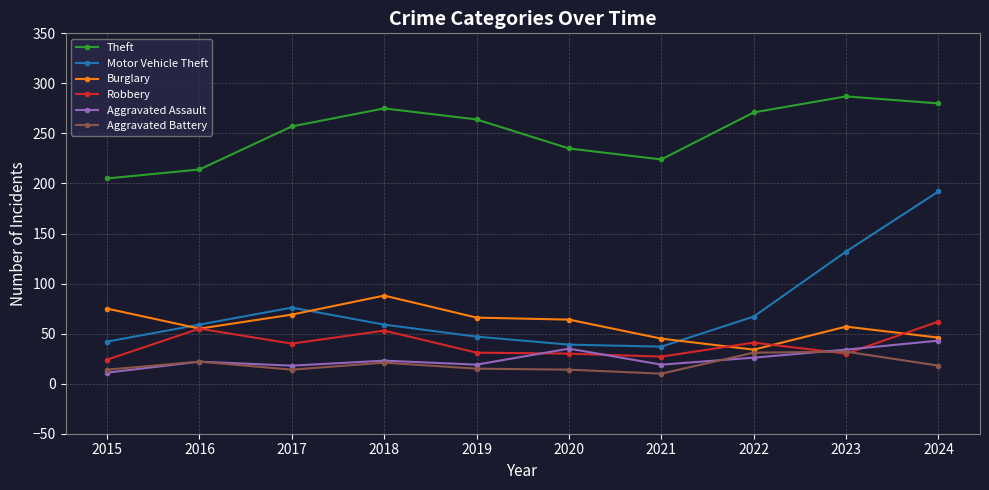

What is the sum of the Burglary values at 2023 and 2020?

121